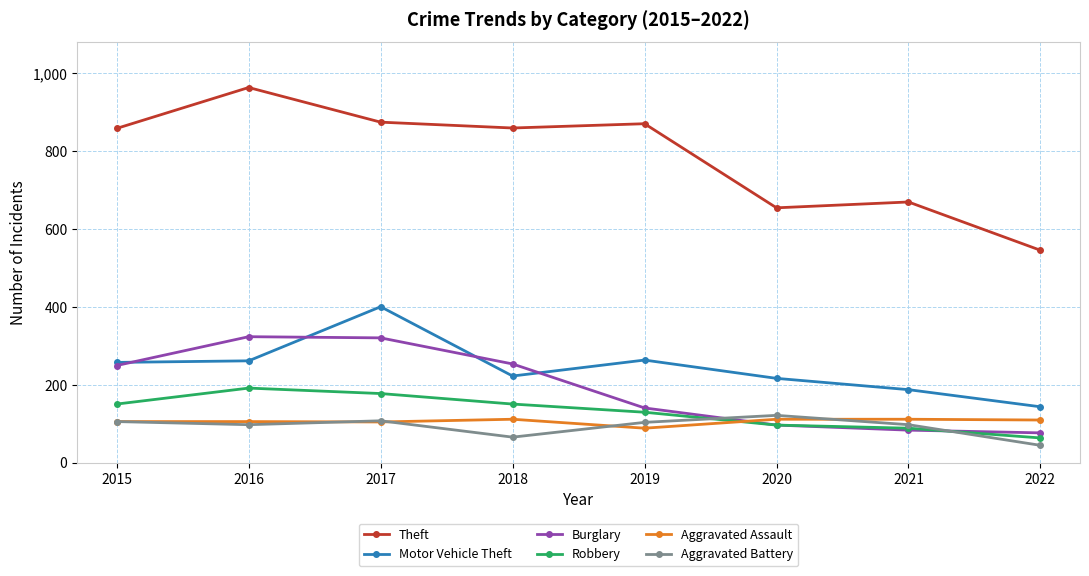

Which category has the highest value across all series?

2016